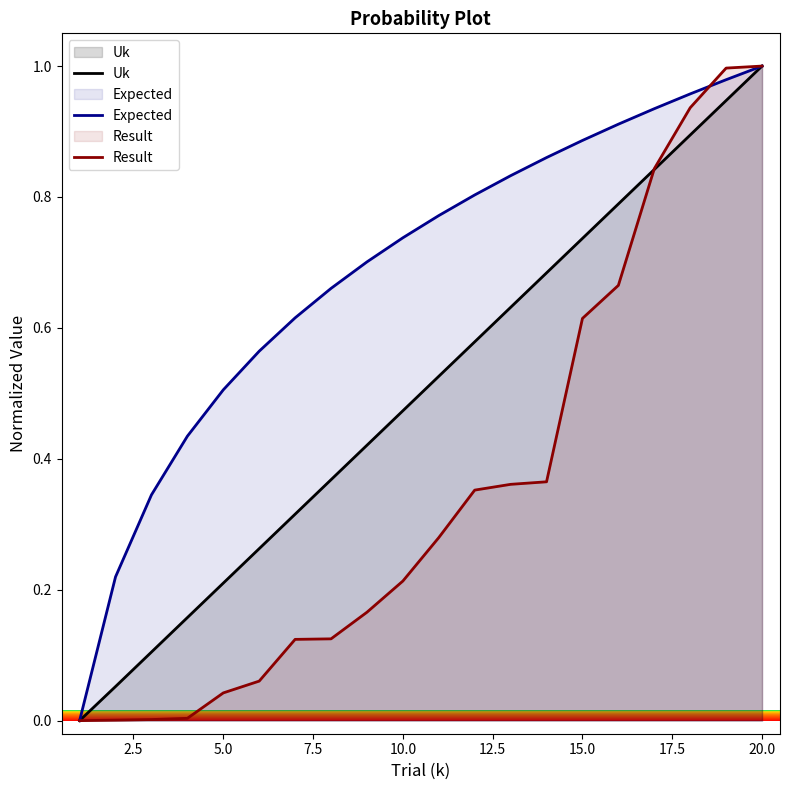

What is the value of the Result point at the 12th from the left?

0.4